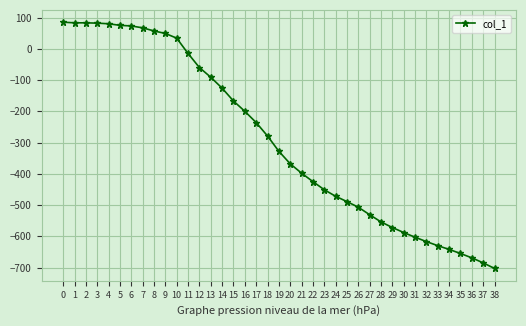

Which label corresponds to the smallest value in the chart?

38